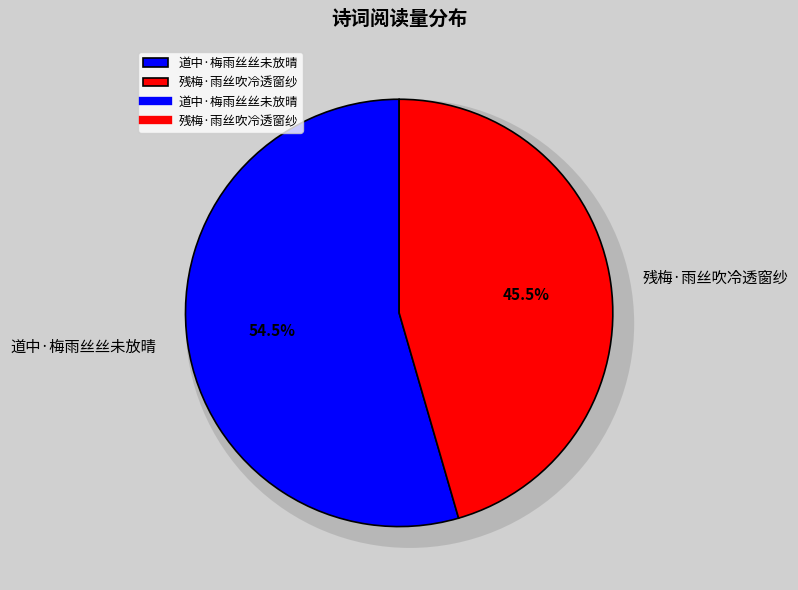

To the nearest percent, what percentage of the pie is 残梅·雨丝吹冷透窗纱?

46%